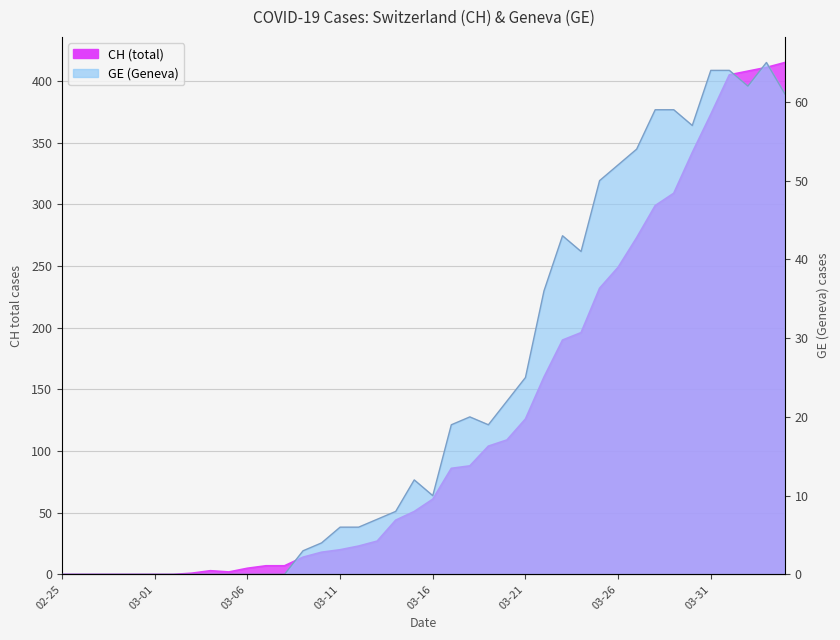

Reading left to right, extract all data points from this chart.

CH: 0	0	0	0	0	0	0	1	3	2	5	7	7	14	18	20	23	27	44	51	61	86	88	104	109	126	160	190	196	232	249	273	299	309	342	373	405	408	411	415
GE: 0	0	0	0	0	0	0	0	0	0	0	0	0	3	4	6	6	7	8	12	10	19	20	19	22	25	36	43	41	50	52	54	59	59	57	64	64	62	65	61